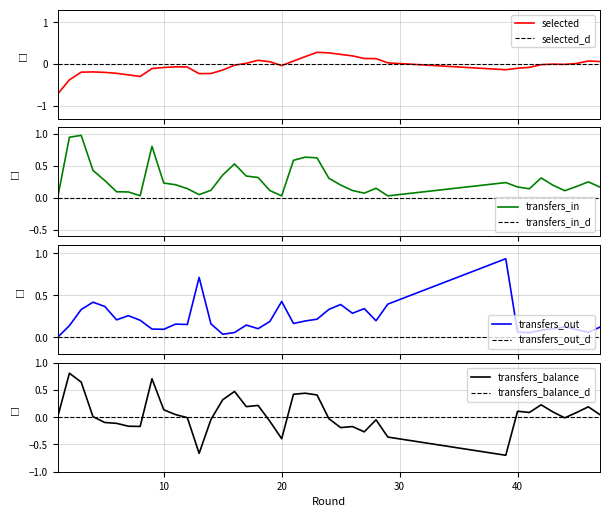

Rank the series at 12 from highest to lowest value.

transfers_out, transfers_in, transfers_balance, selected